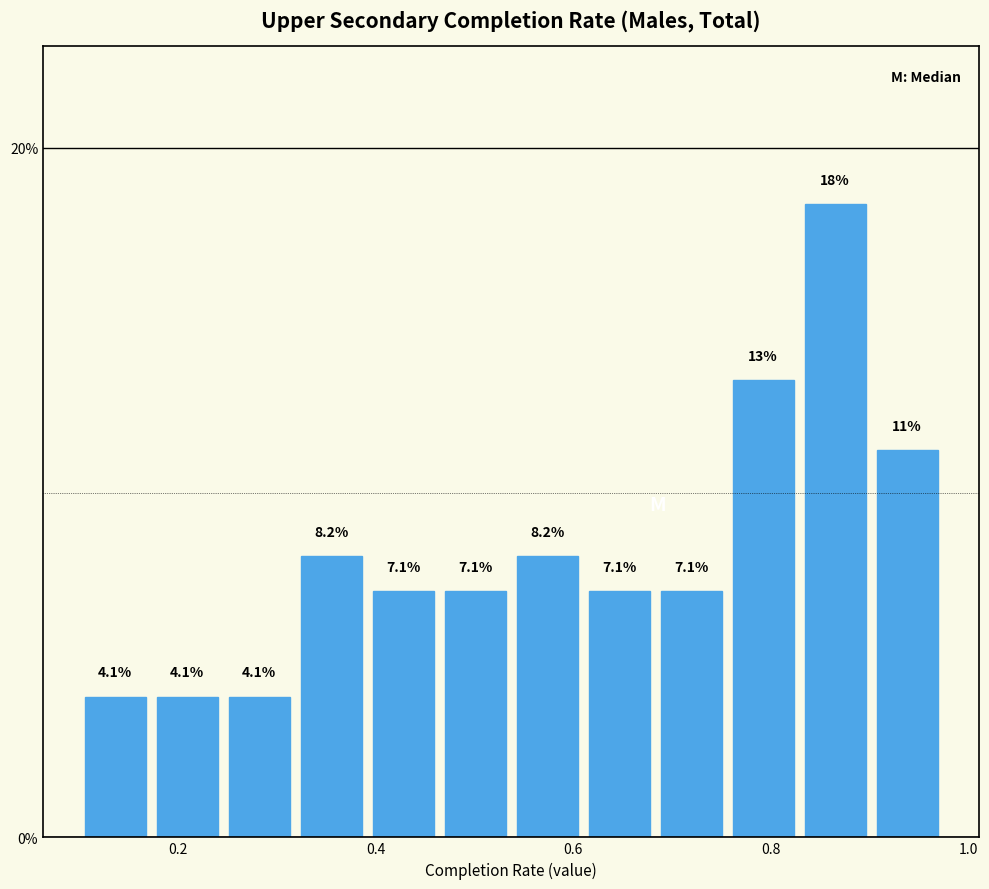

Around what value on the x-axis is the tallest bar? Give the approximate position of its centre, as read against the axis.

0.86